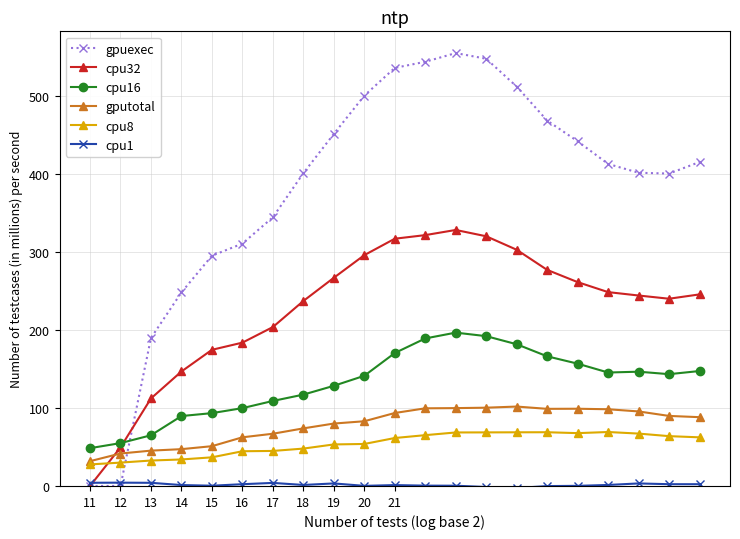

What is the maximum value shown in the chart?

554.7